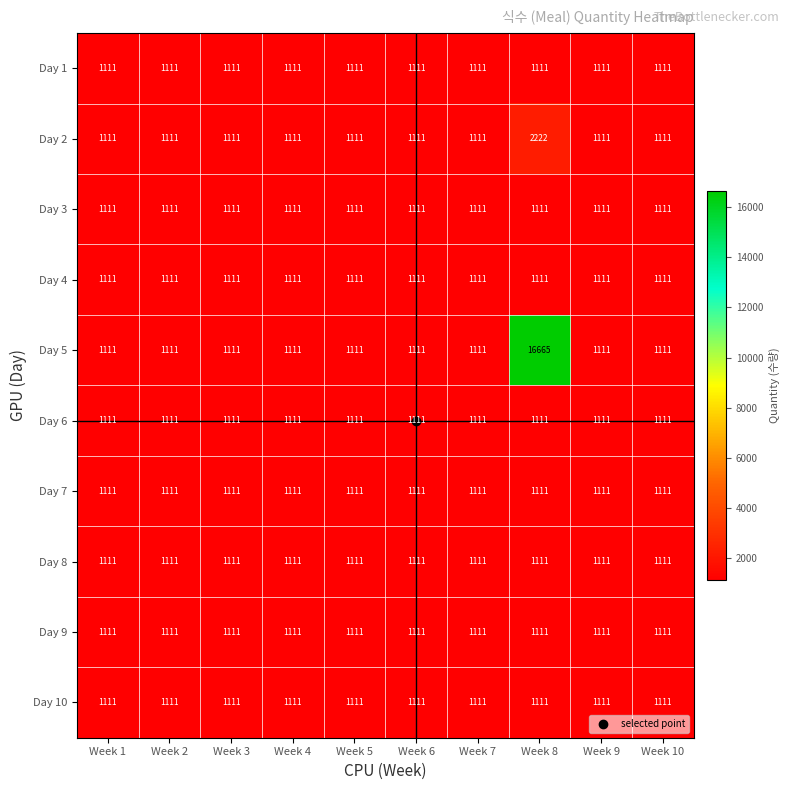

The Day 7 series shows 234 at Week 7. True or false?

False